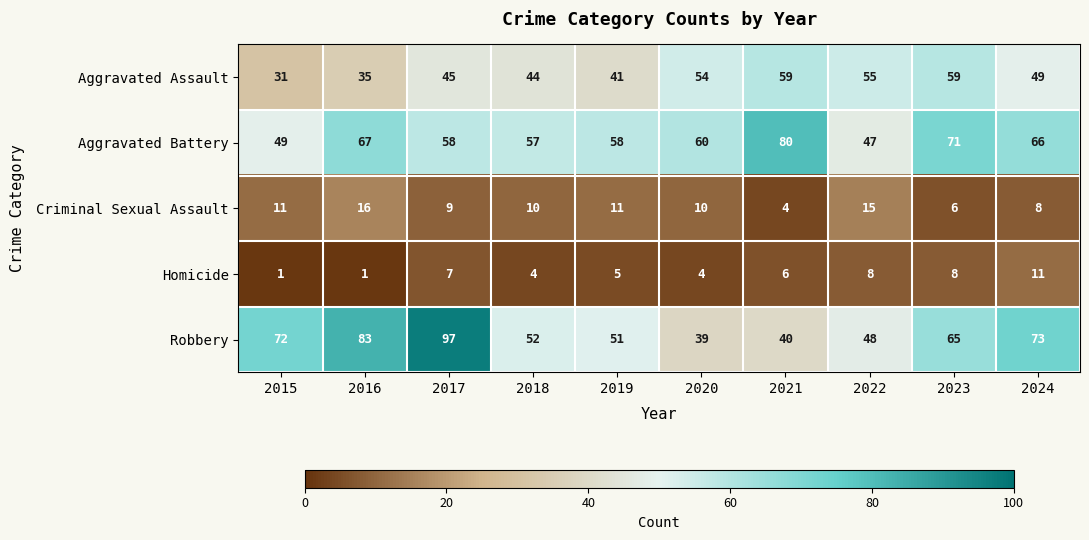

What is the difference between the highest and lowest values at 2017?

90